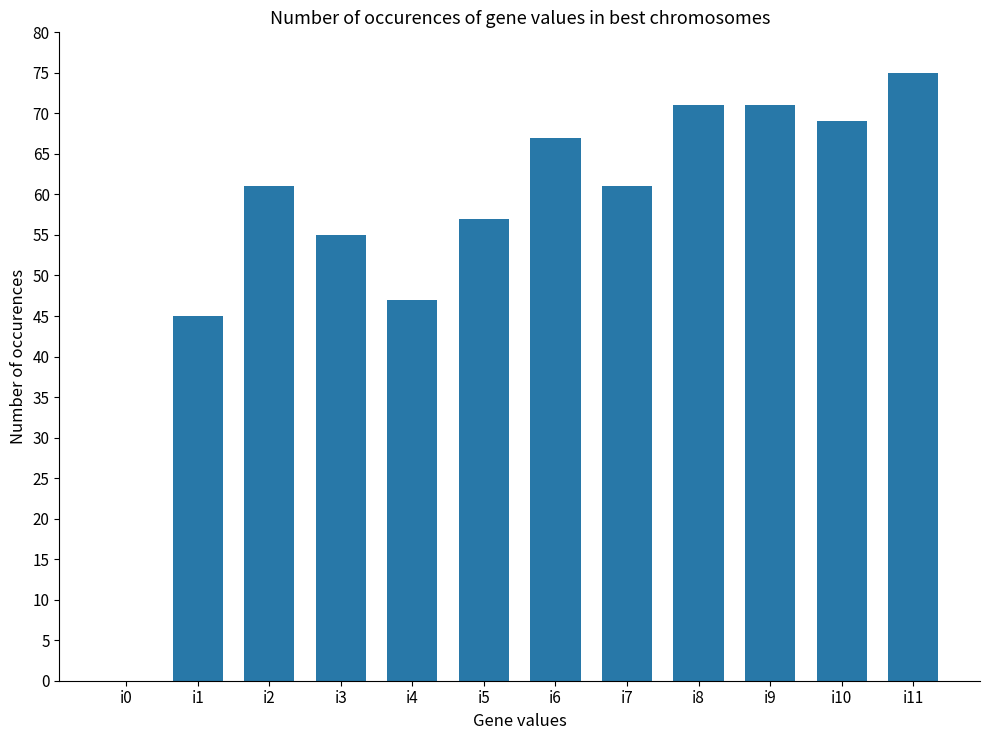

How many positive values are there?

11